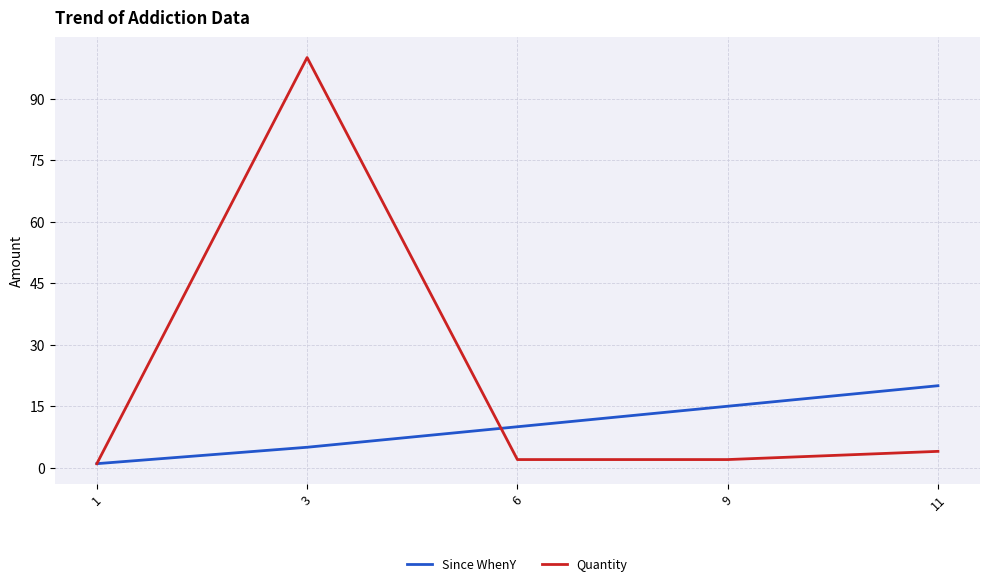

At which label does Since WhenY reach its minimum?

1